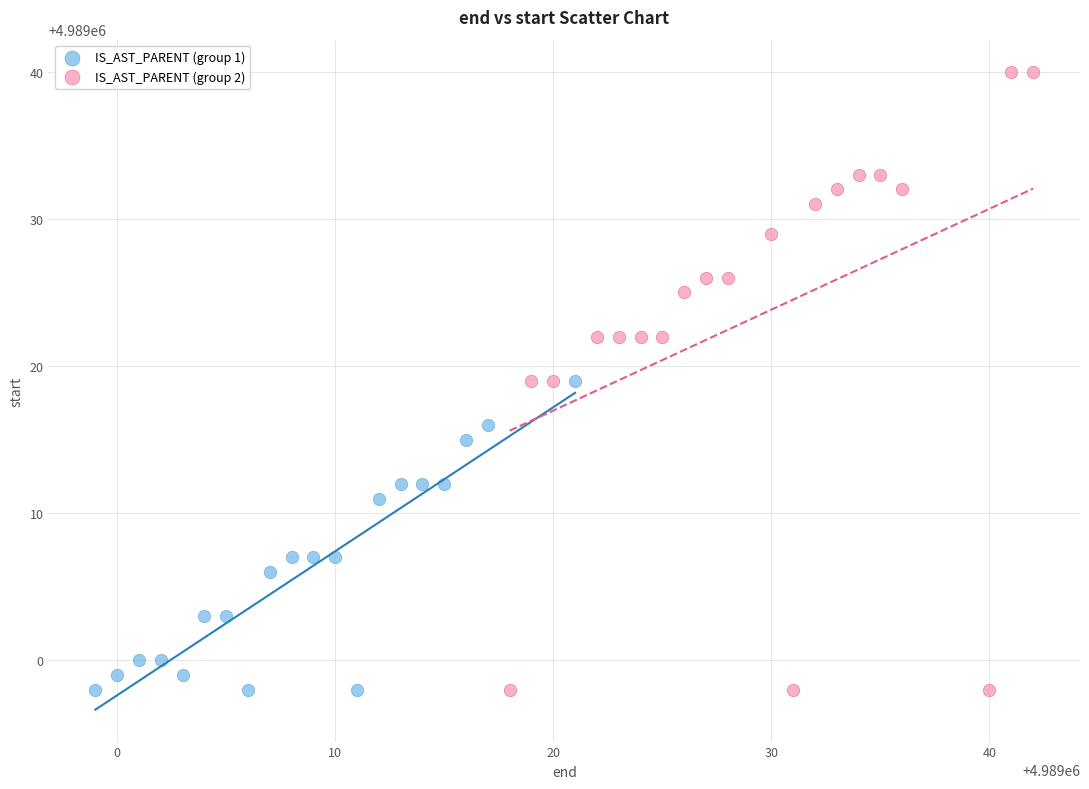

Which series contains the highest Y value?

IS_AST_PARENT (group 2)